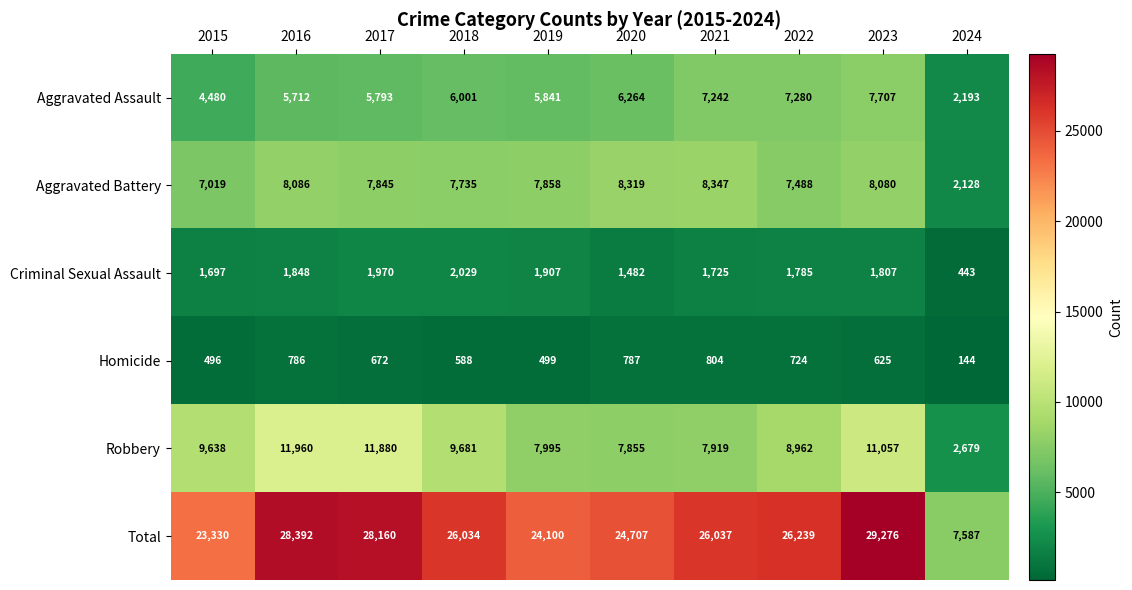

What is the smallest value displayed?

144